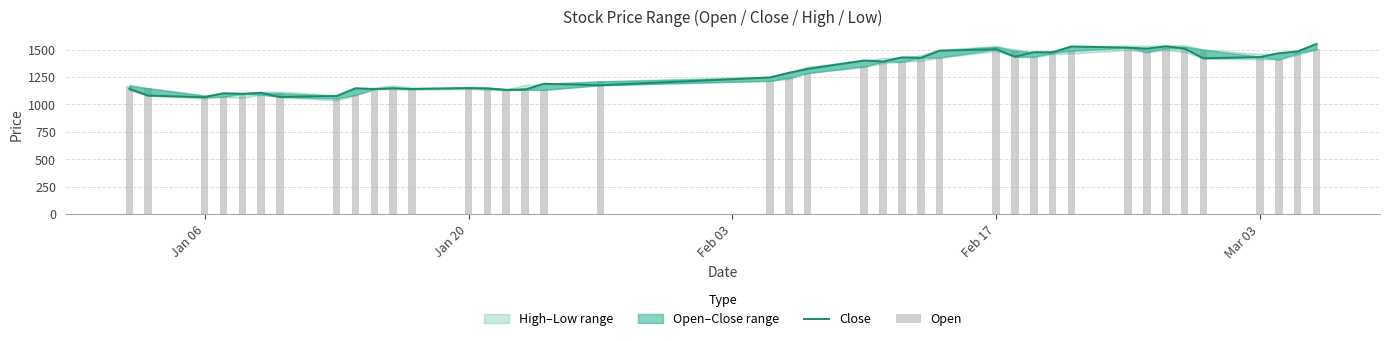

Rank the series by their average value, from highest to lowest.

Close, Open